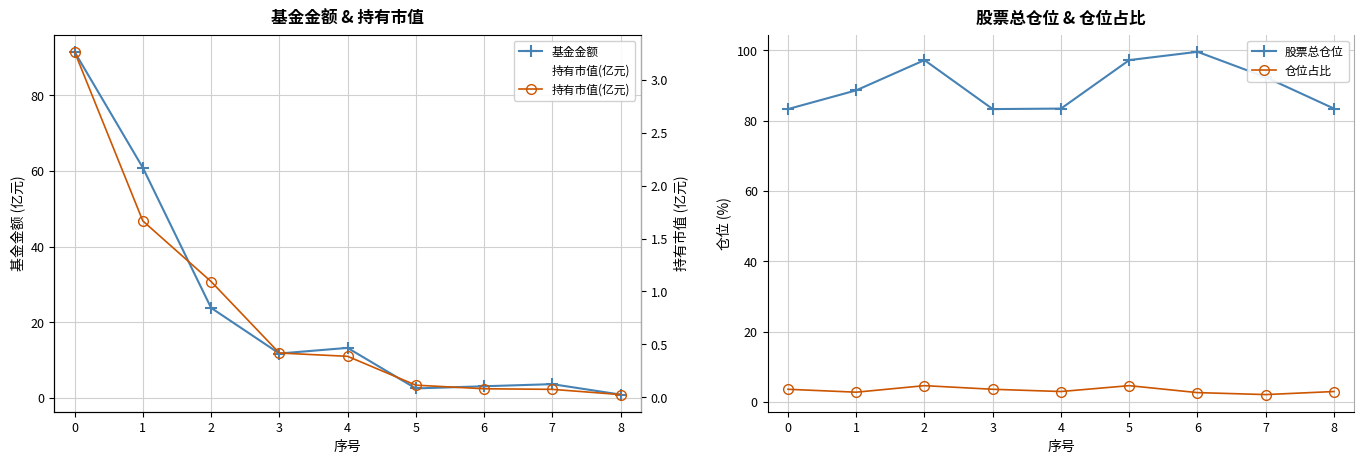

The 仓位占比 series shows 2.1 at 7. True or false?

True